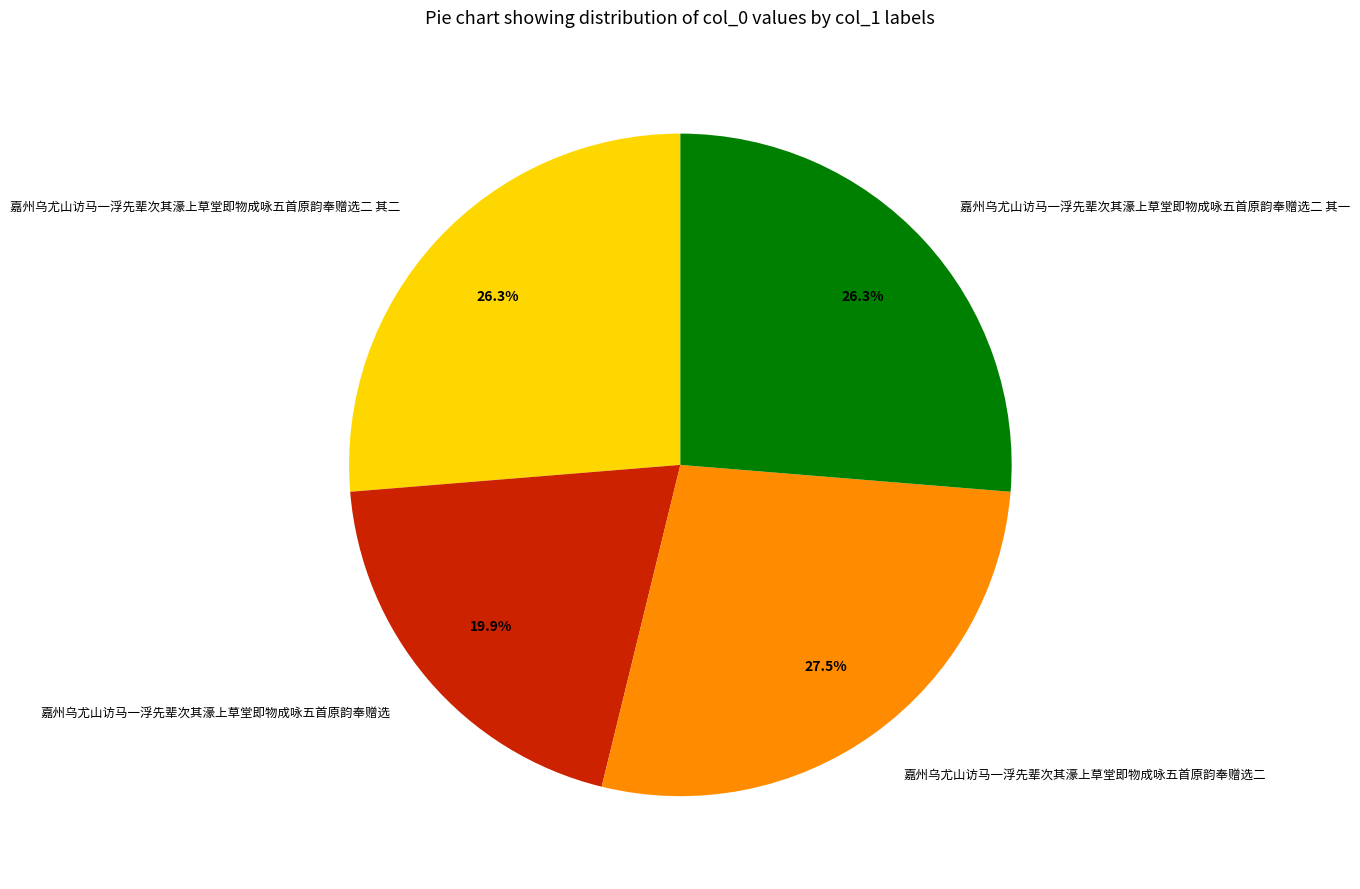

How many segments does this pie chart have?

4